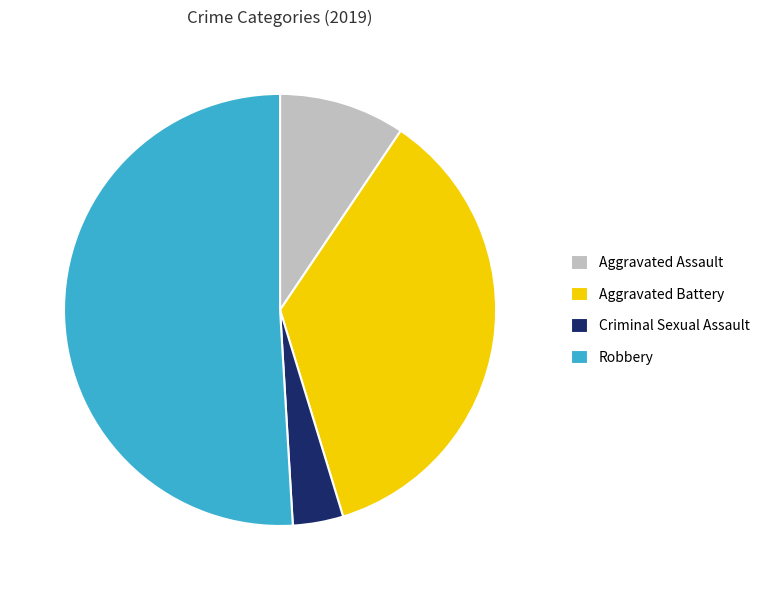

Rank the categories by value from lowest to highest.

Criminal Sexual Assault, Aggravated Assault, Aggravated Battery, Robbery